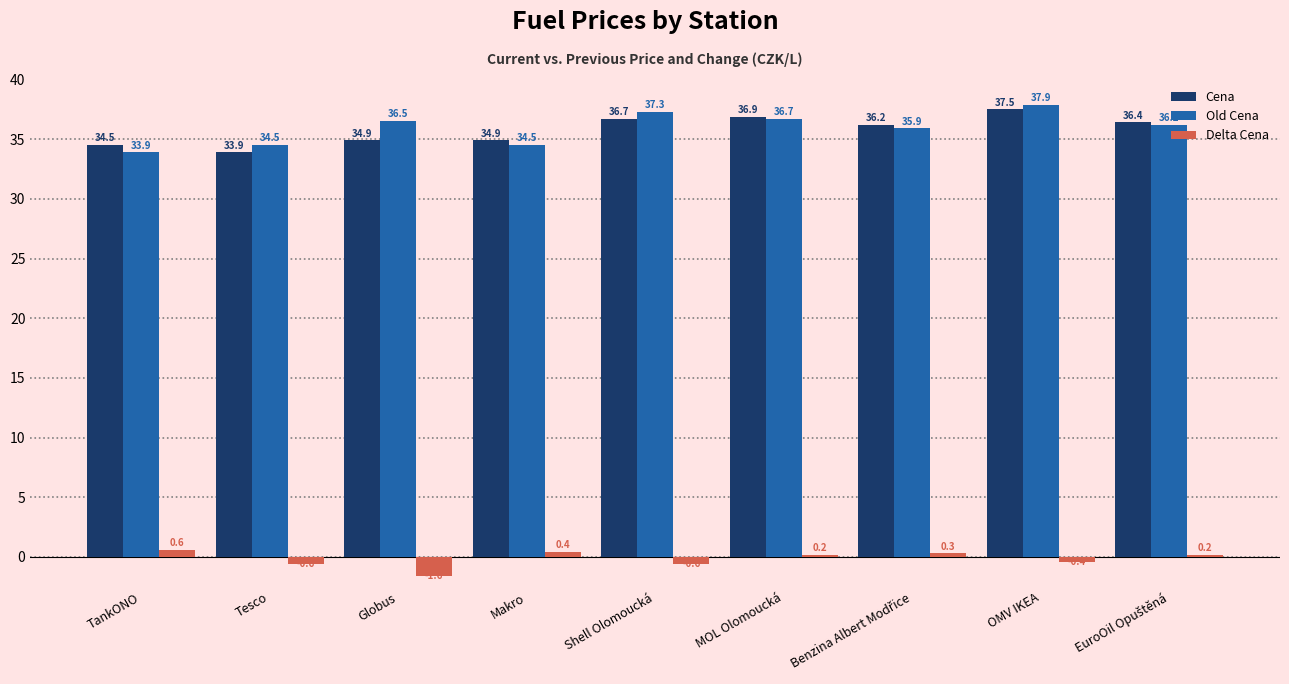

What value does the Cena series have at Shell Olomoucká?

36.7